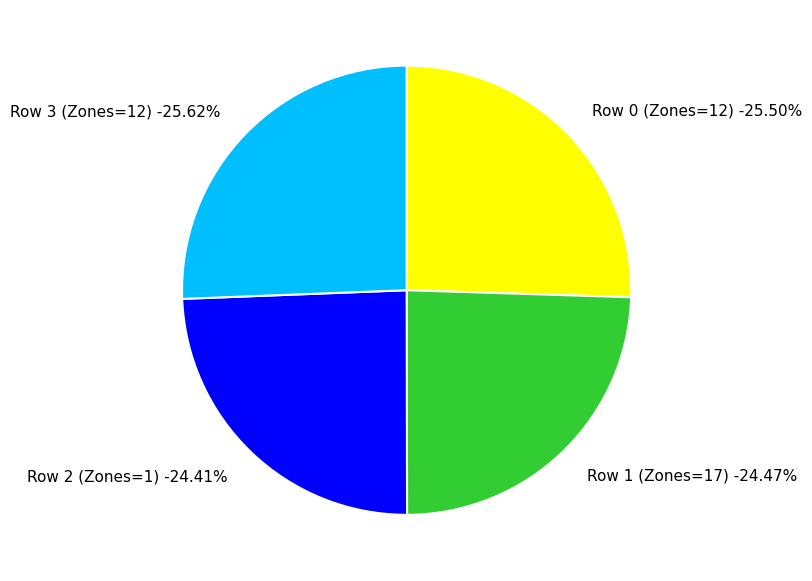

The Row 3 (Zones=12) slice represents 35% of the pie. True or false?

False